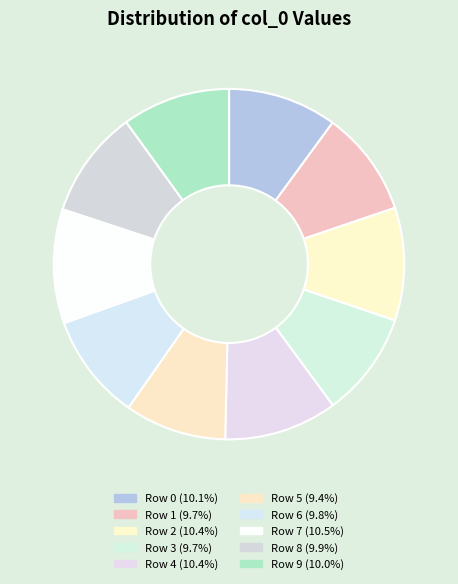

To the nearest percent, what percentage of the pie is Row 7?

11%